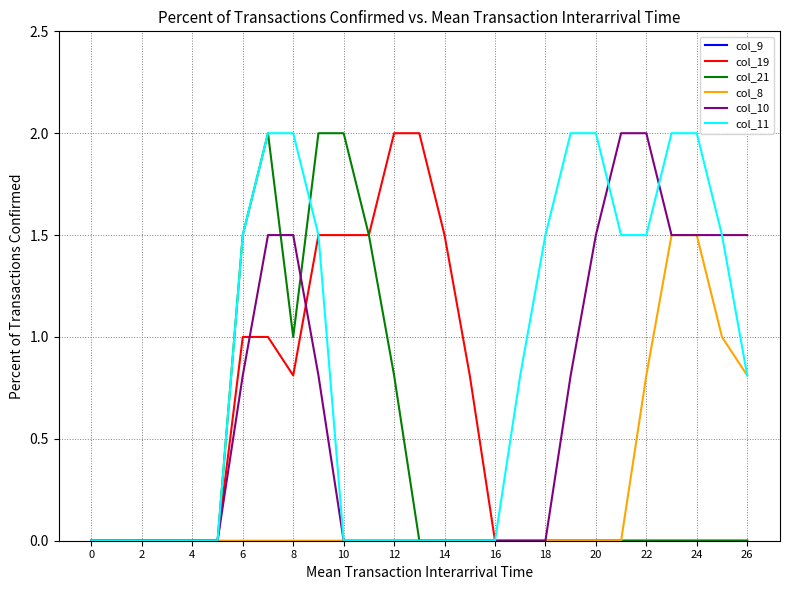

What is the highest value of the col_8 series?

1.5